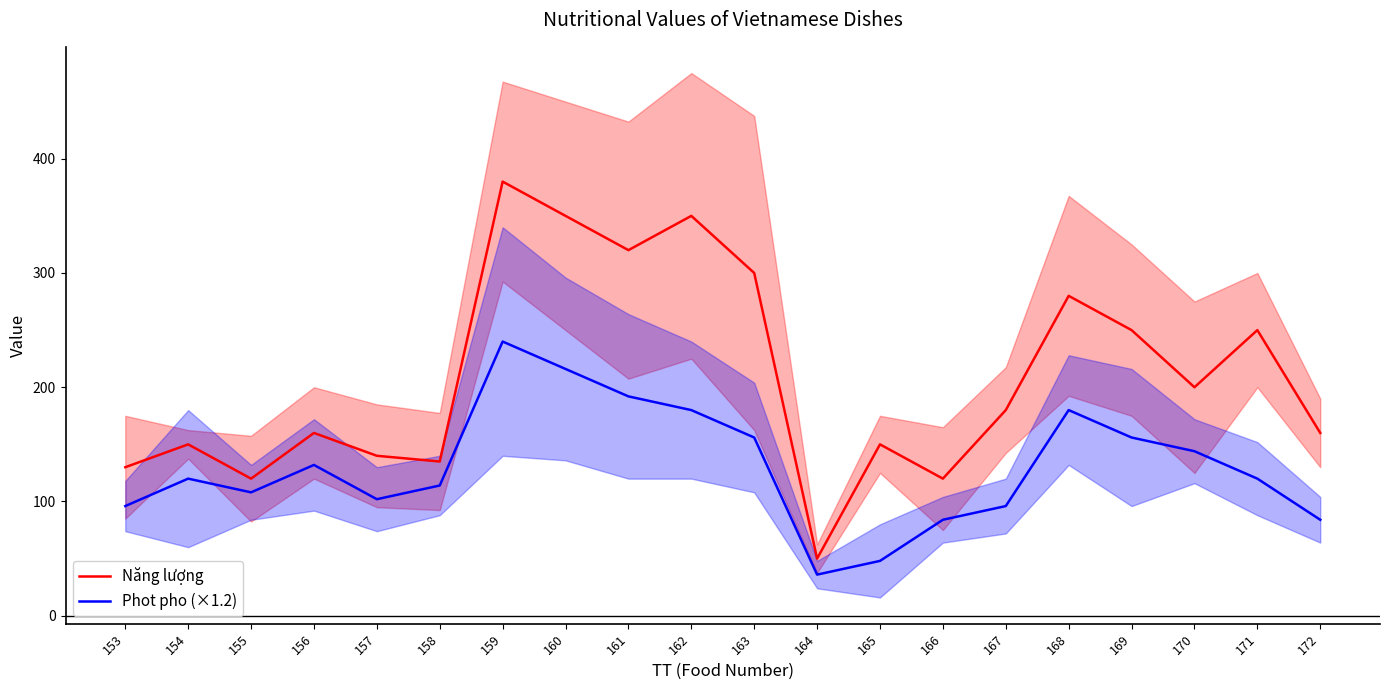

The value of Năng lượng at 163 is 70. True or false?

False